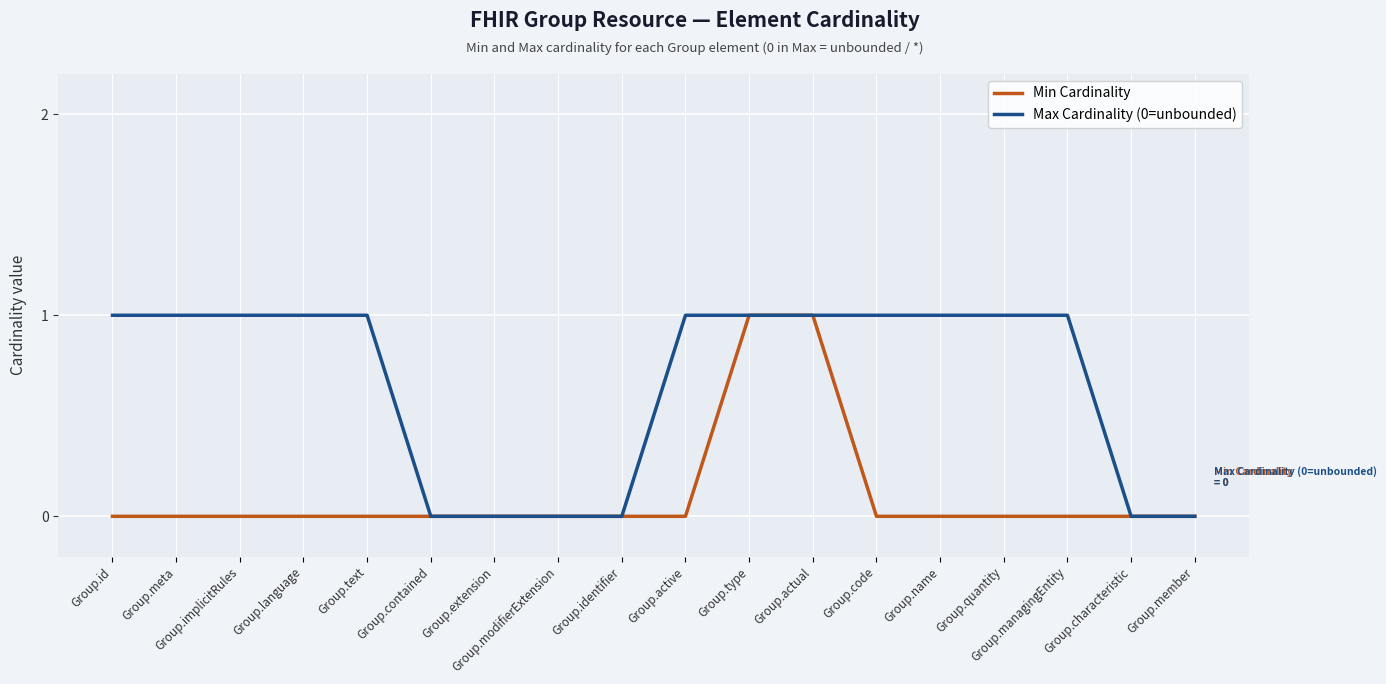

What is the maximum value shown in the chart?

1